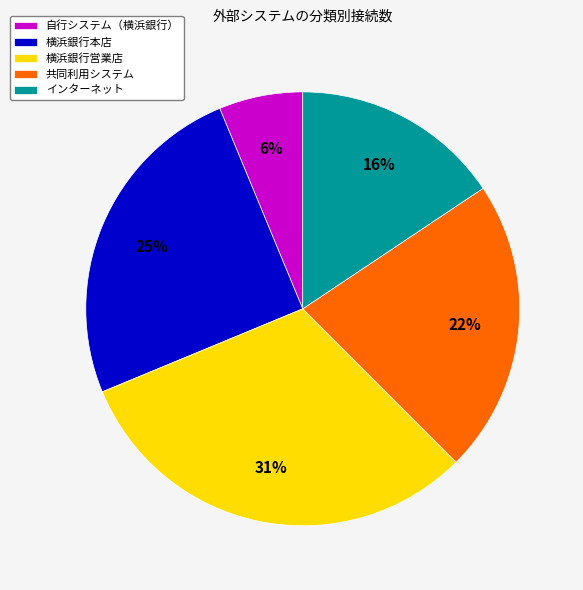

Does インターネット account for over 50% of the chart?

No